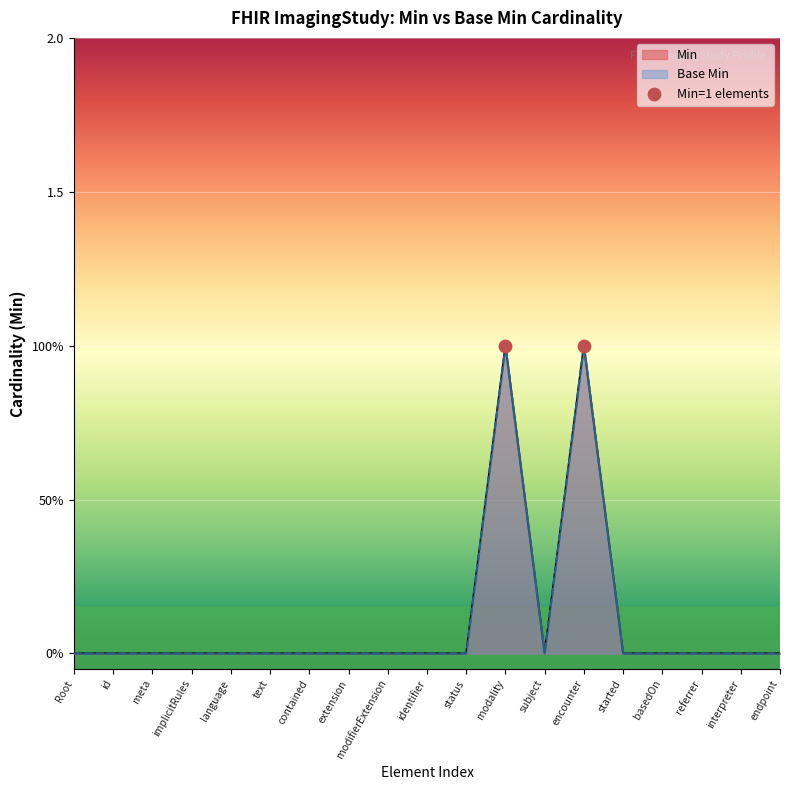

Which series has the largest Y range (max minus min)?

Min